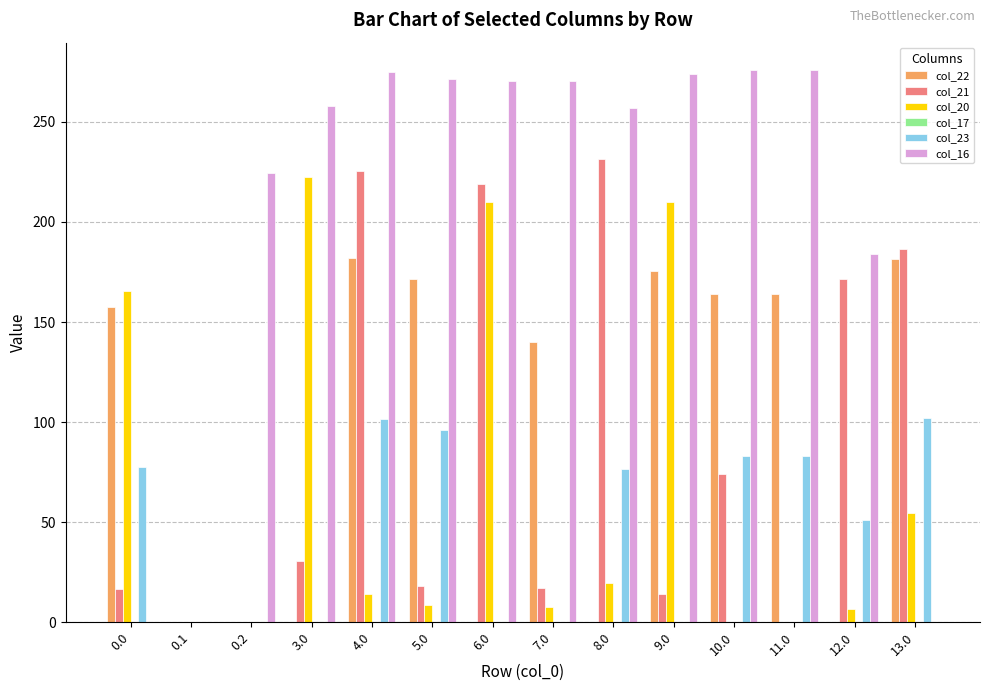

What is the average value of the col_23 series?

47.9